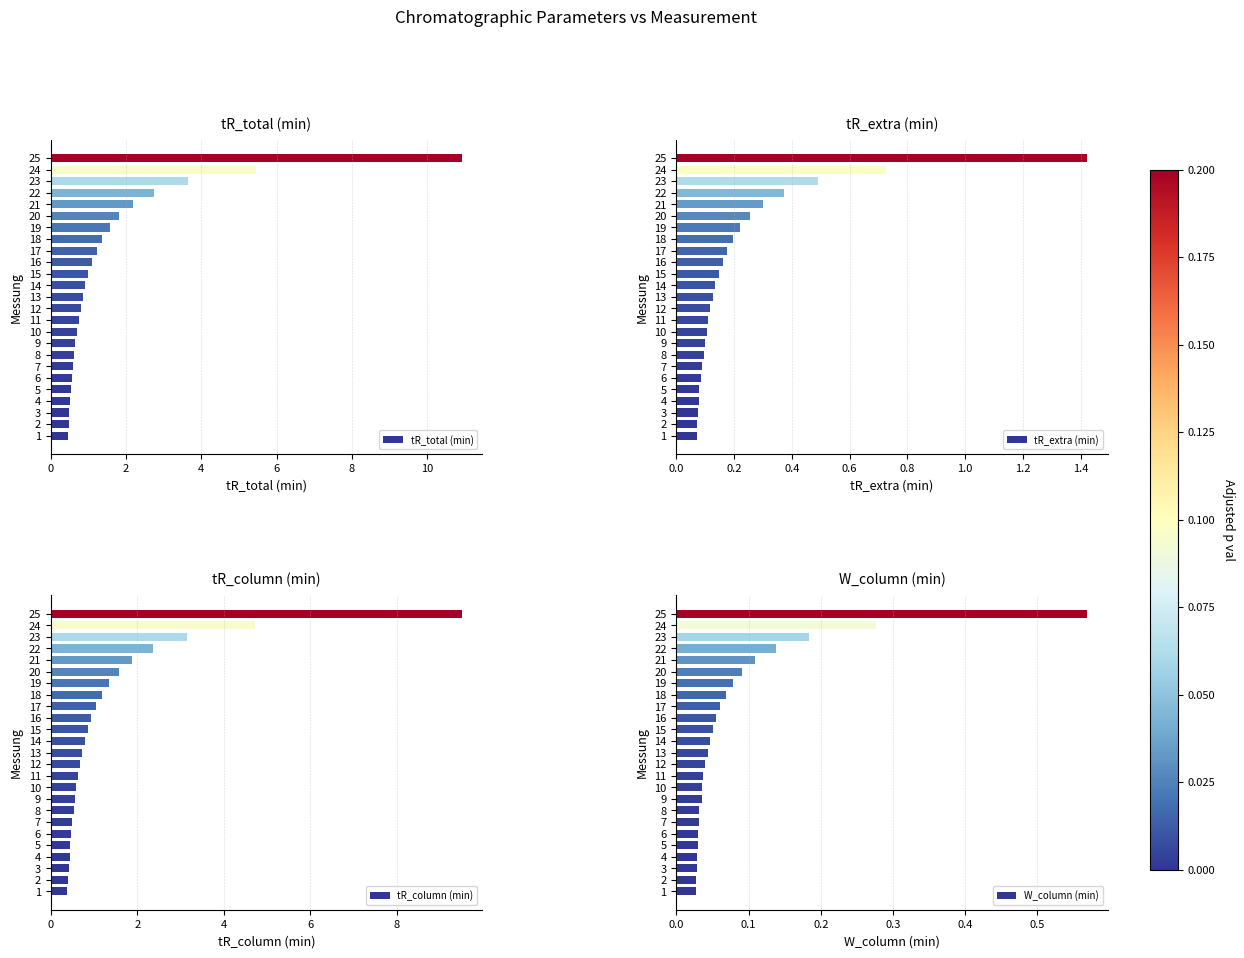

How many data points does each series have?

25